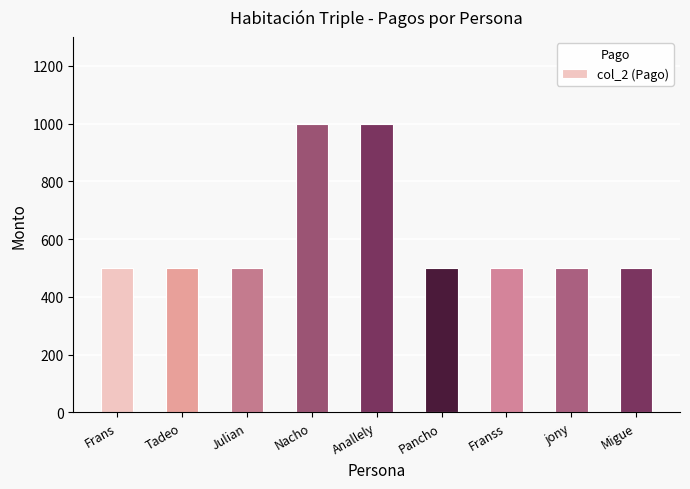

How many categories are shown in the chart?

9